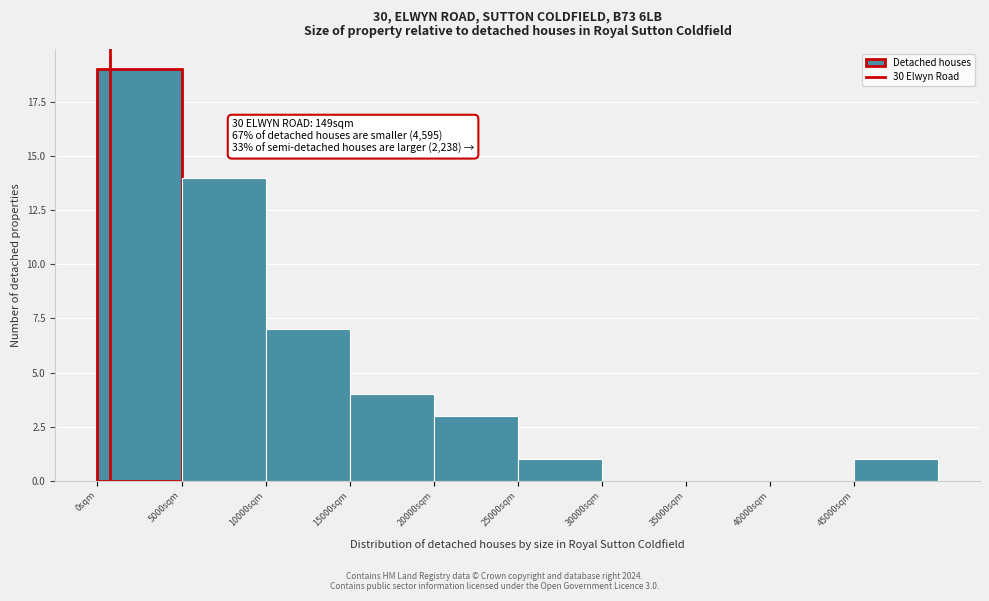

Over which range of the x-axis is the bar tallest?

0 to 5000